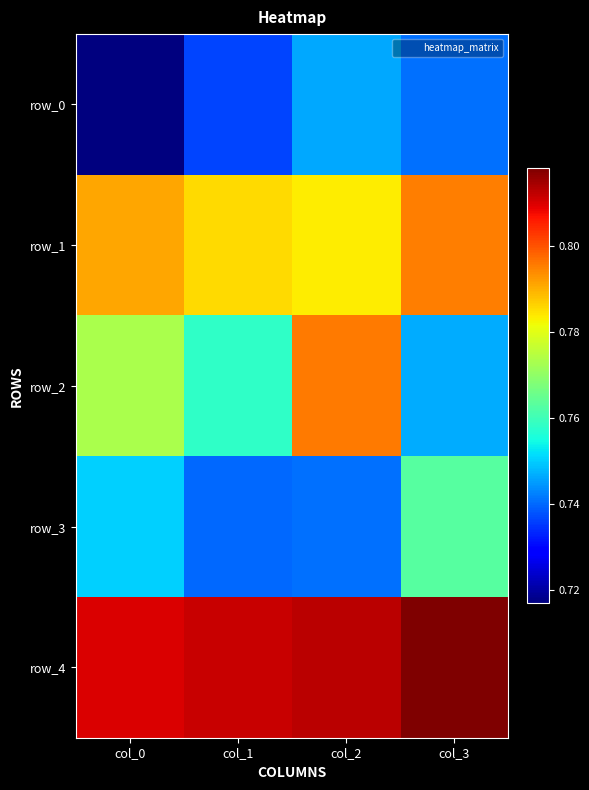

True or false: row_4 has a value of 0.8 at col_2.

True